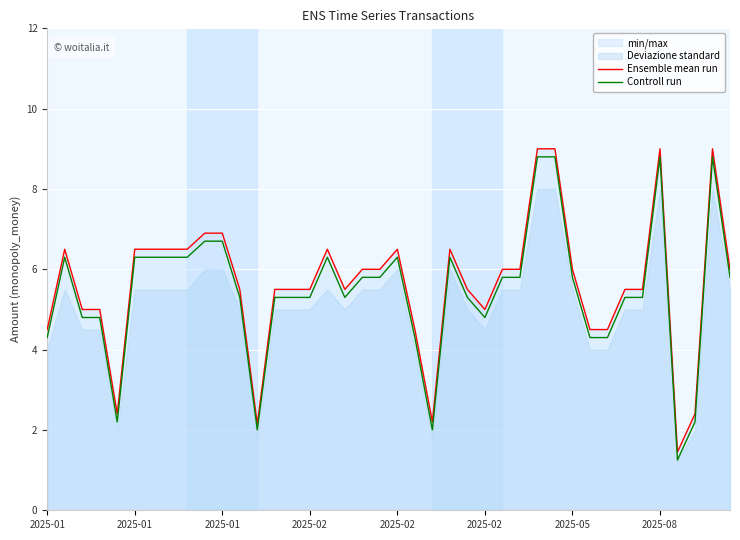

Is the value of Ensemble mean run at 16 greater than the value of Controll run at 29?

No